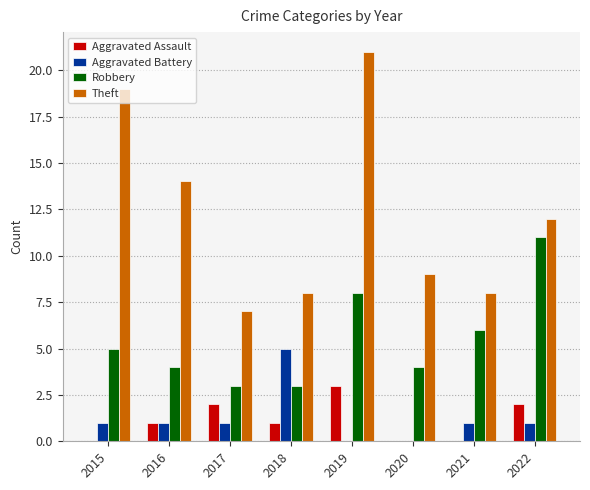

Does the chart contain stacked bars?

No